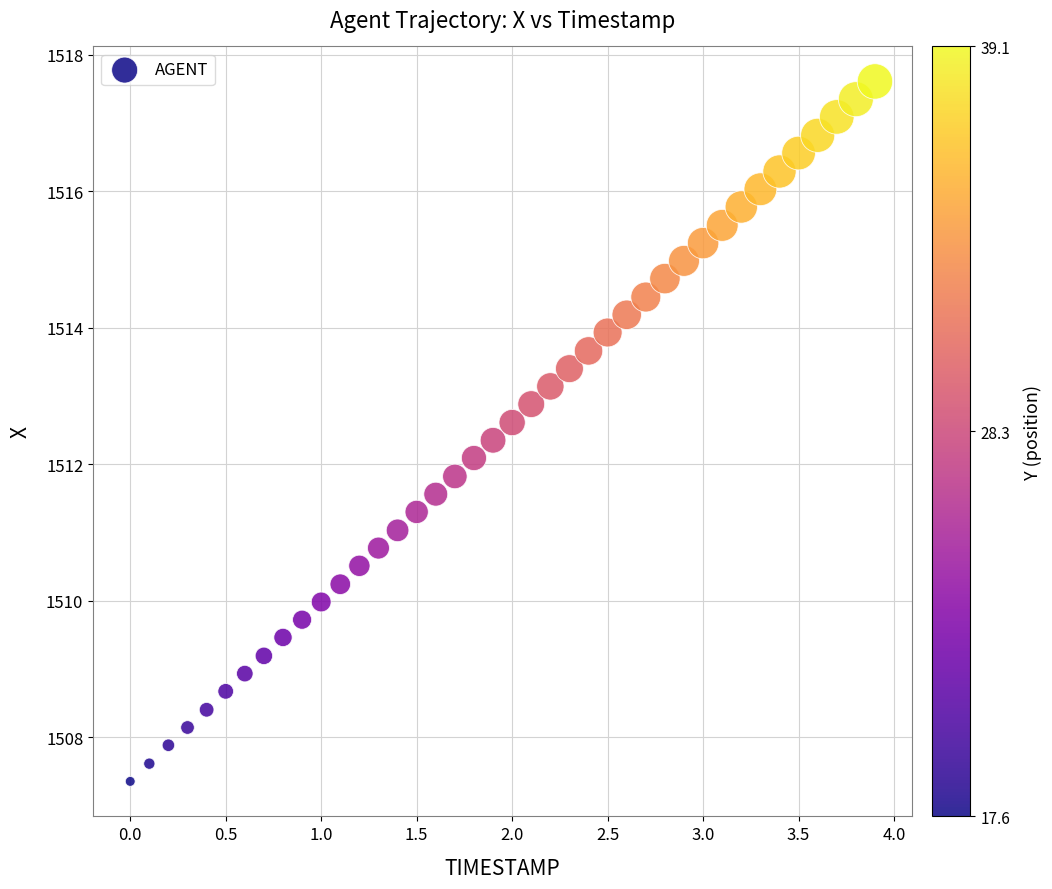

What is the range of Y values (max minus min)?

10.3